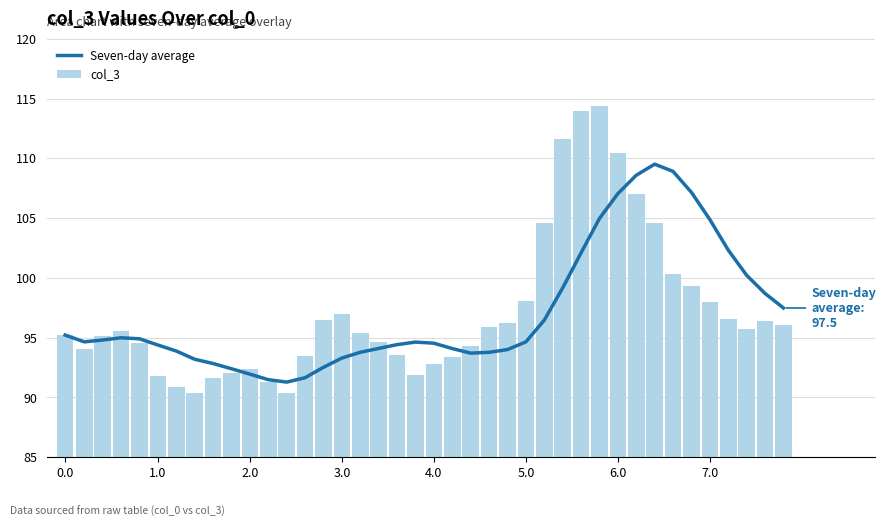

Reading left to right, transcribe all the data shown in this chart.

Seven-day average: 95.2	94.6	94.8	95.0	94.9	94.4	93.9	93.2	92.8	92.4	91.9	91.5	91.3	91.6	92.5	93.3	93.8	94.1	94.4	94.6	94.5	94.1	93.7	93.8	94.0	94.6	96.5	99.2	102.1	105.0	107.0	108.6	109.5	108.9	107.1	104.9	102.3	100.2	98.7	97.5
col_3: 95.2	94.1	95.1	95.6	94.6	91.8	90.9	90.4	91.6	92.0	92.4	91.3	90.4	93.4	96.5	97.0	95.4	94.6	93.6	91.8	92.8	93.4	94.3	95.9	96.3	98.1	104.6	111.7	113.9	114.4	110.5	107.0	104.6	100.3	99.3	98.0	96.6	95.7	96.4	96.0